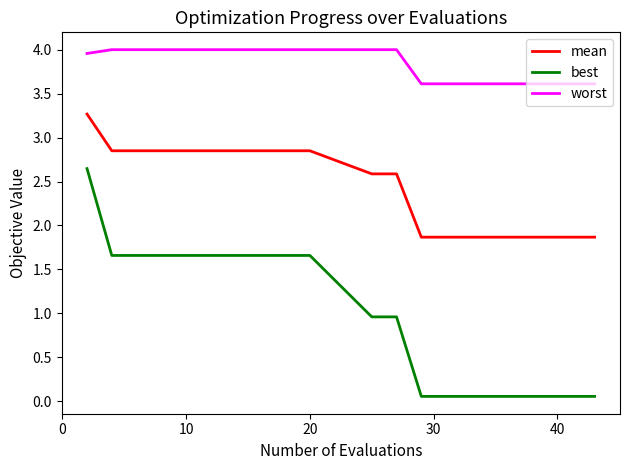

How many values in the mean series exceed 2?

12